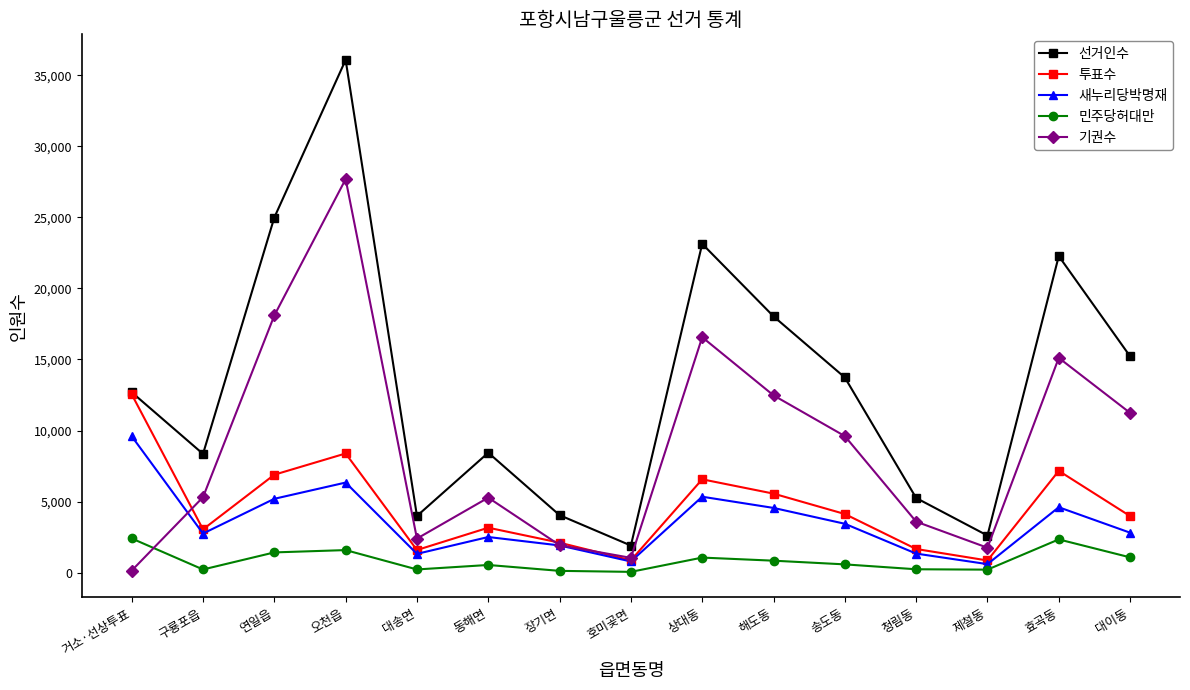

How many data points does each series have?

15